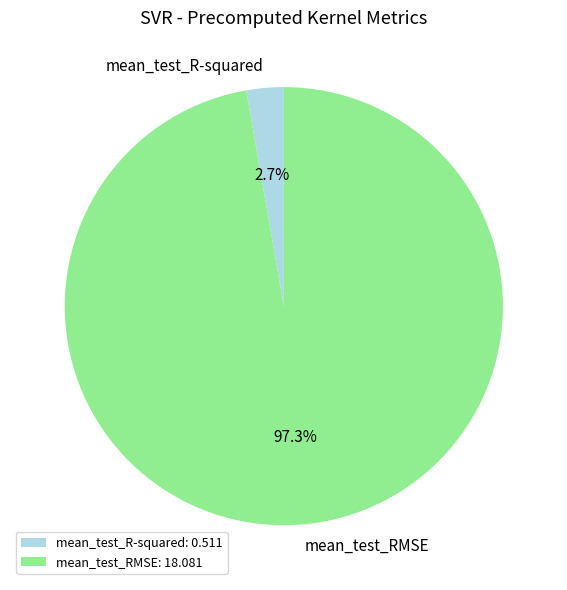

Rank the categories by value from lowest to highest.

mean_test_R-squared, mean_test_RMSE